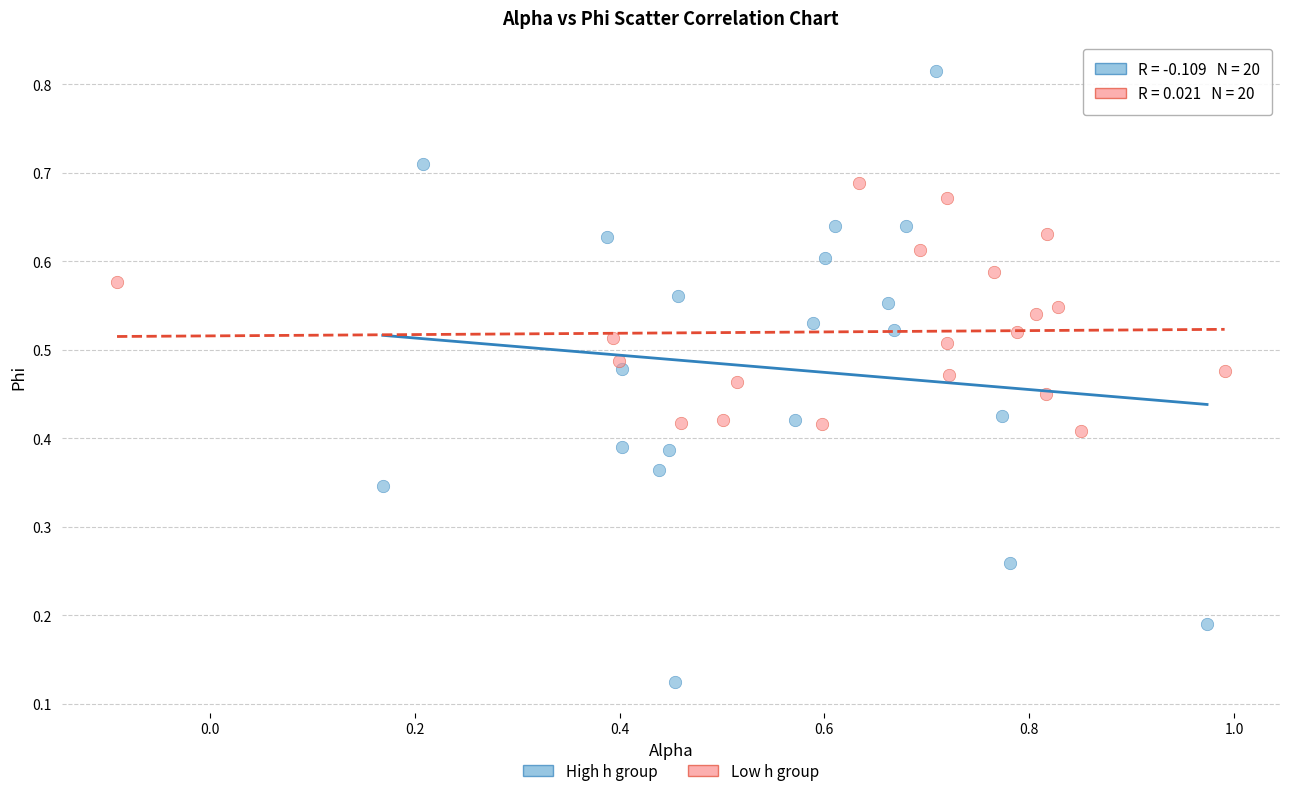

Which series has the widest spread of Y values?

High h group